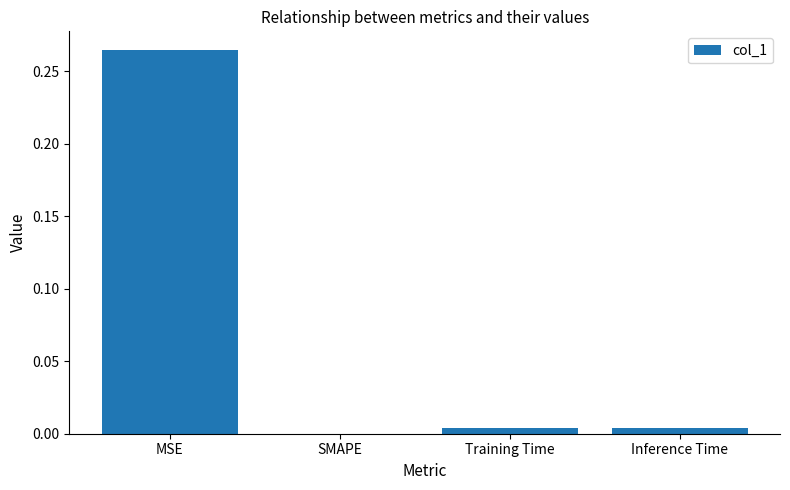

Which has a higher value, MSE or SMAPE?

MSE